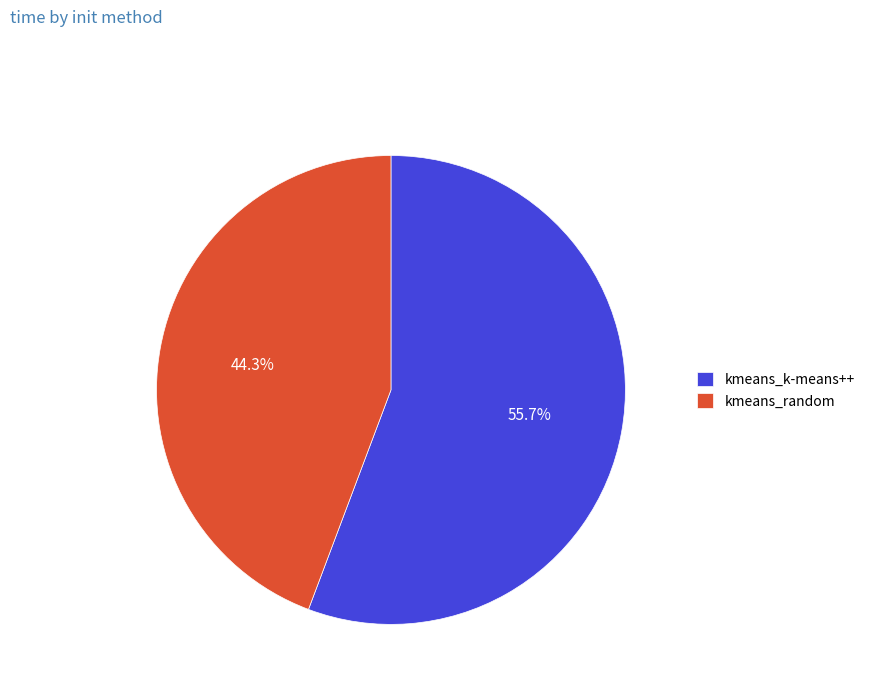

Combined, do kmeans_random and kmeans_k-means++ account for over 50%?

Yes